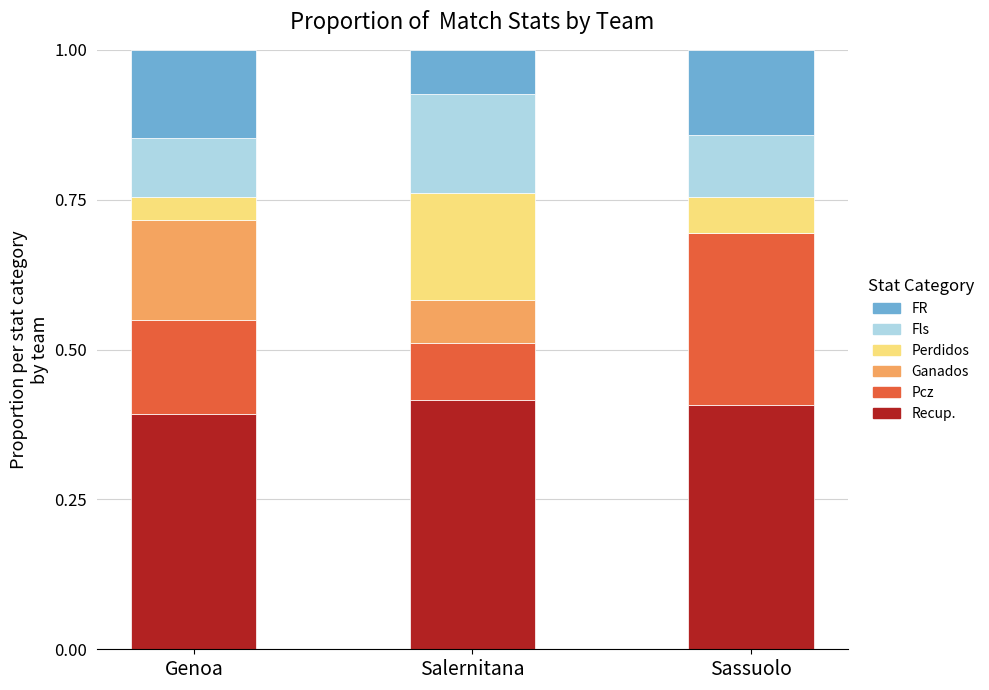

What is the sum of the Ganados values at Sassuolo and Salernitana?

0.1